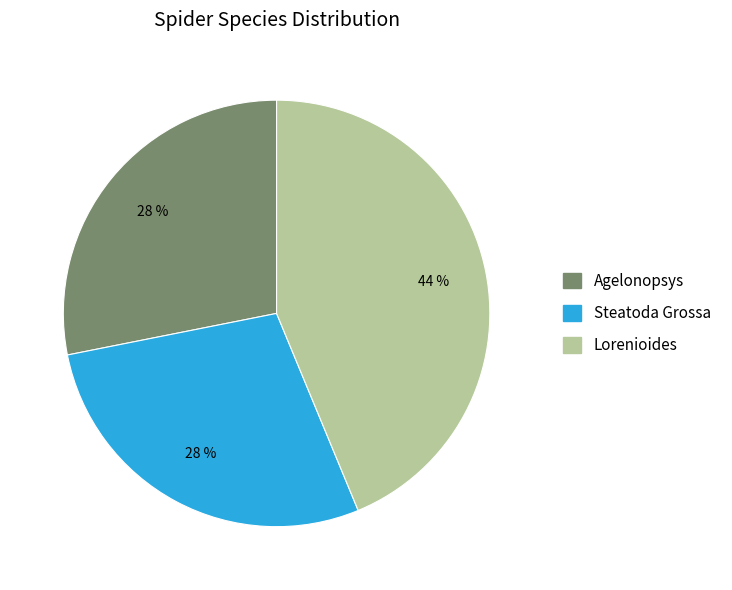

Does Lorenioides account for over 50% of the chart?

No